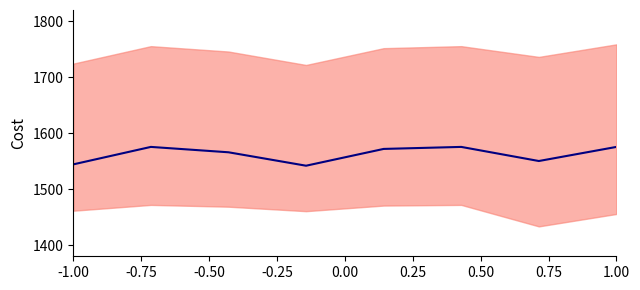

True or false: the data shows 1544.2 at -1.00.

True